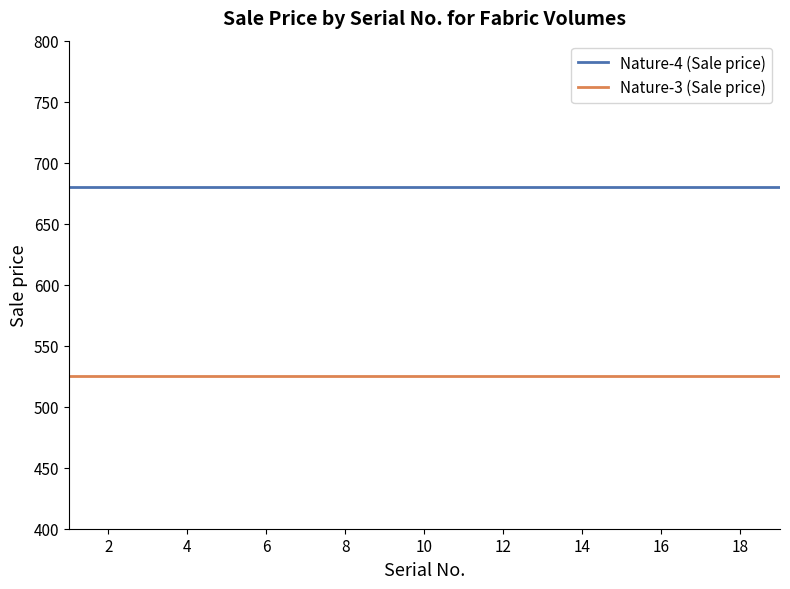

Rank the series by their maximum value, from lowest to highest.

Nature-3 (Sale price), Nature-4 (Sale price)